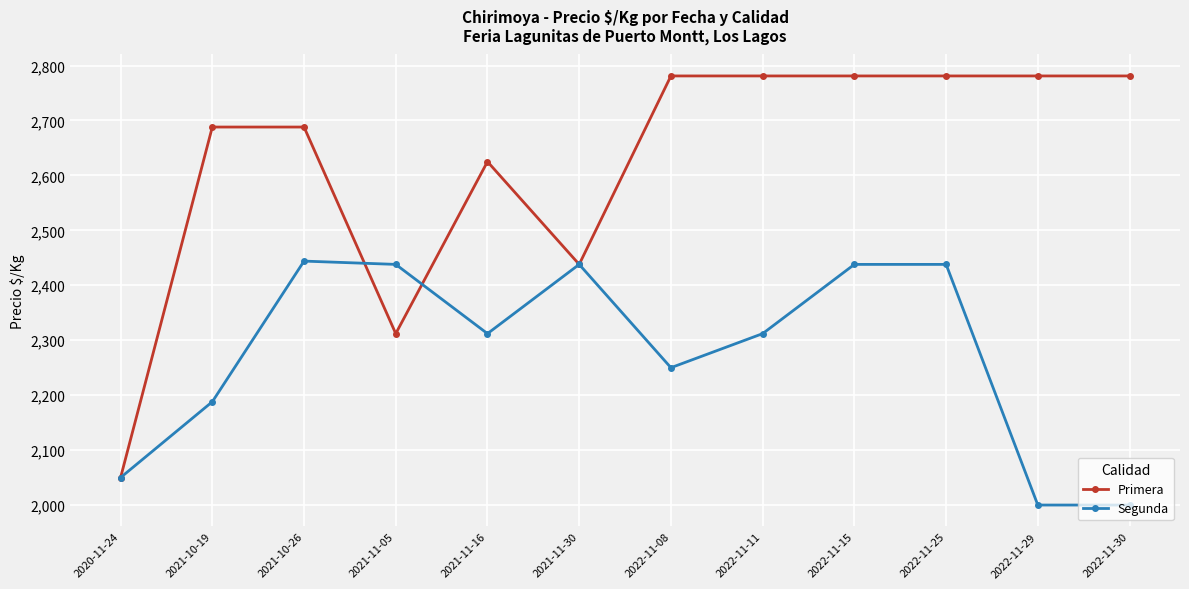

True or false: Primera has more than 0 interior local peaks.

True